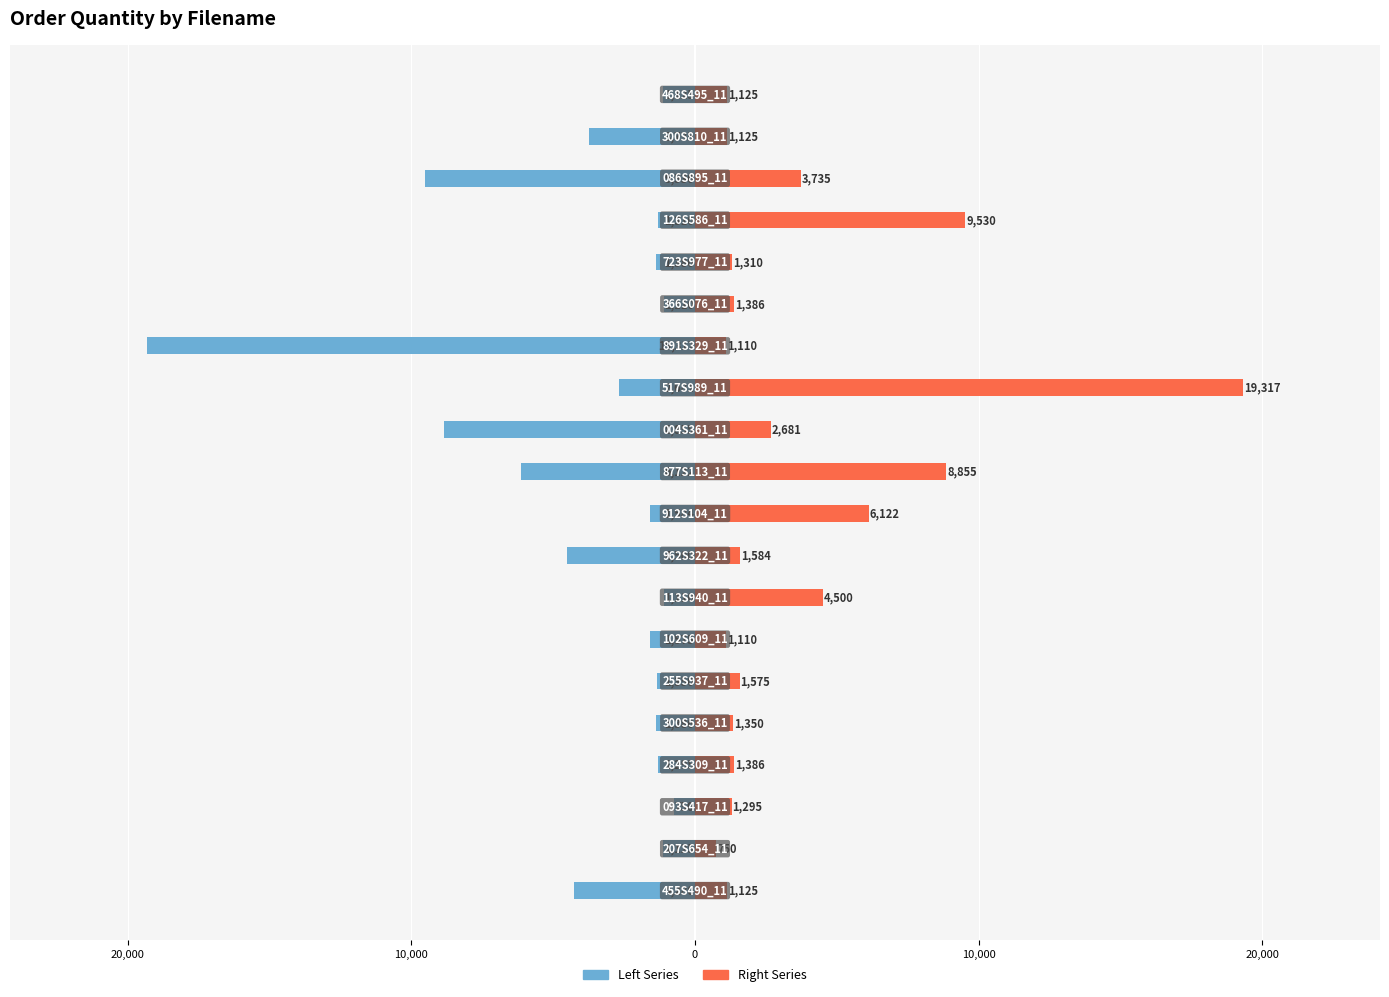

What is the average value of the Left Series series?

-3706